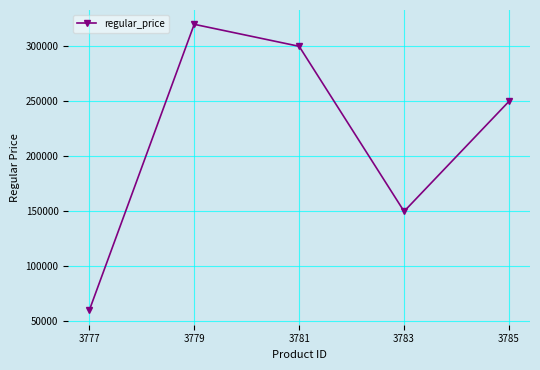

What is the smallest value displayed?

60000